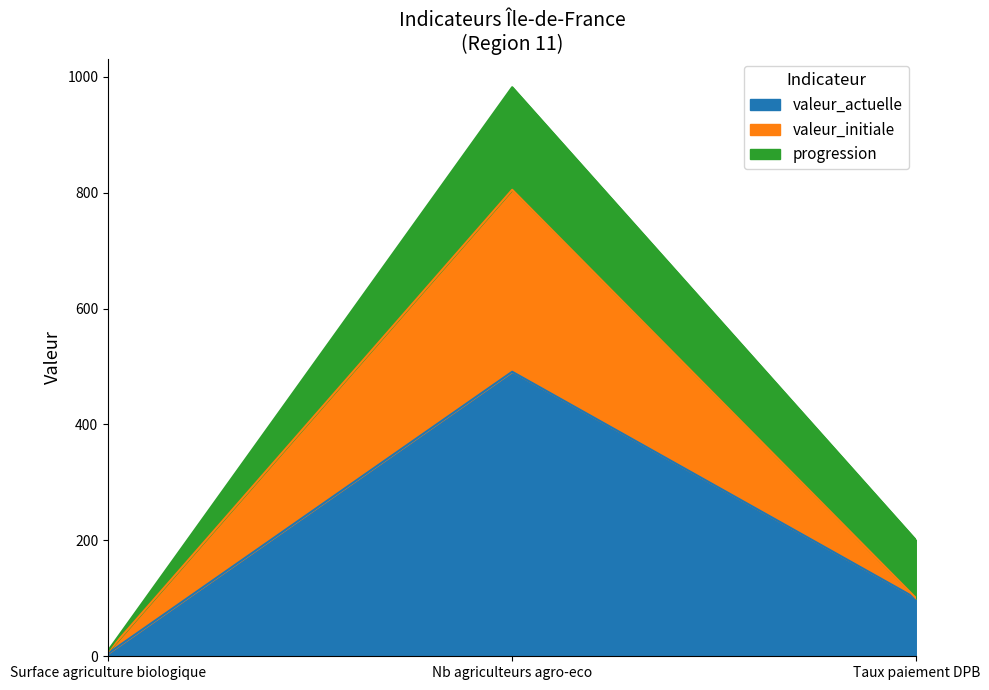

What is the minimum value for valeur_actuelle?

5.0